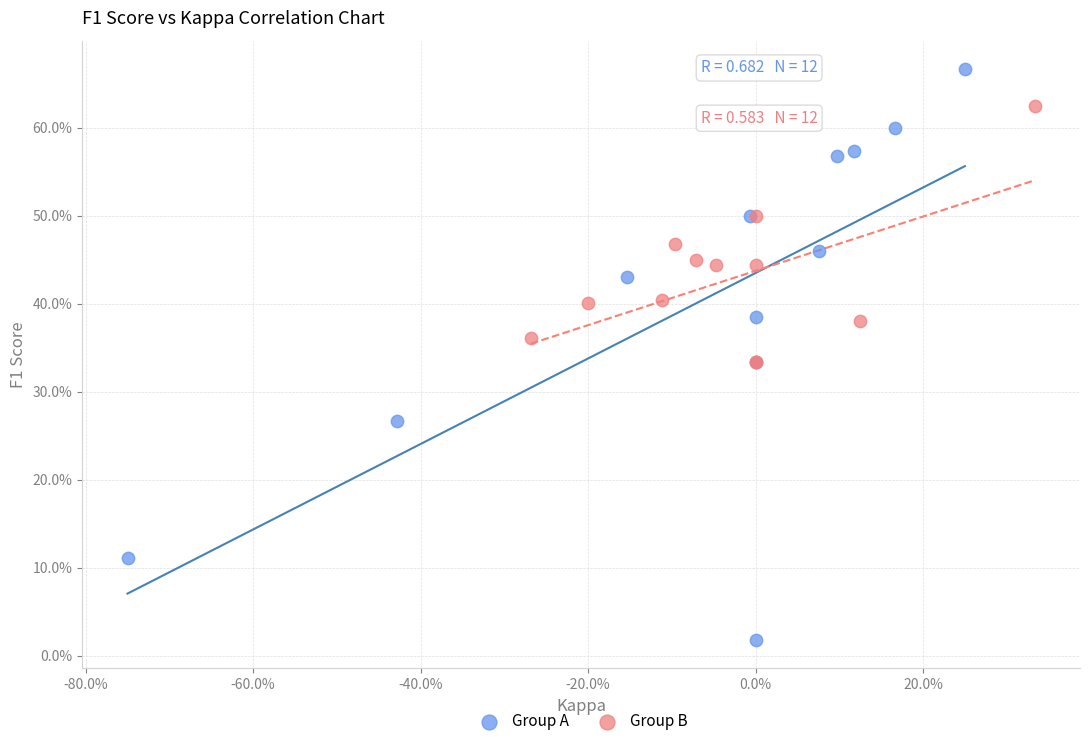

Which series reaches the minimum Y coordinate?

Group A